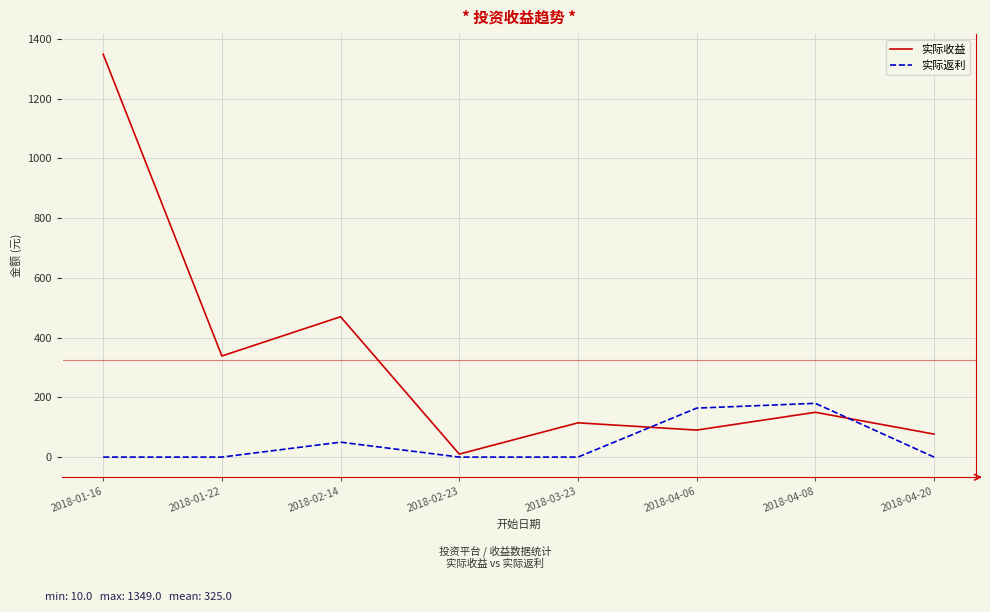

At which category is the sum across all series the highest?

2018-01-16